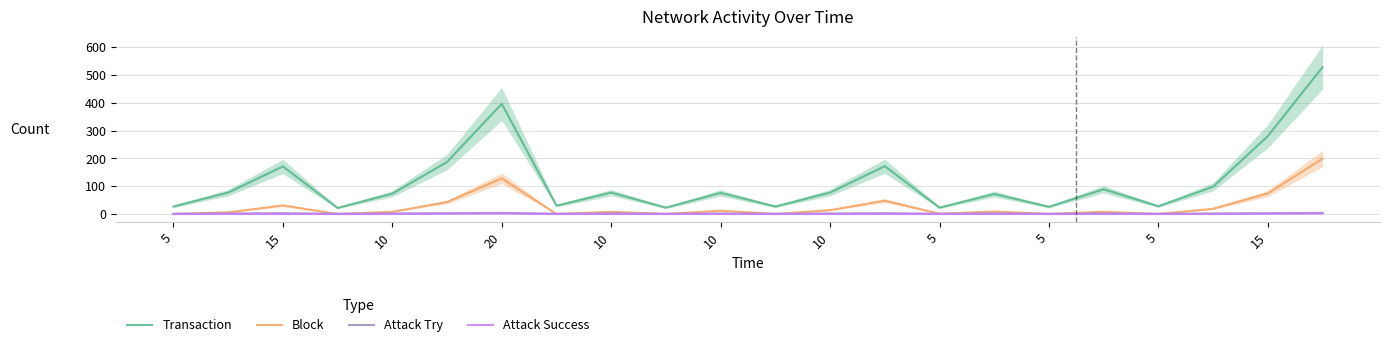

How many values in the Attack Success series exceed 0?

4